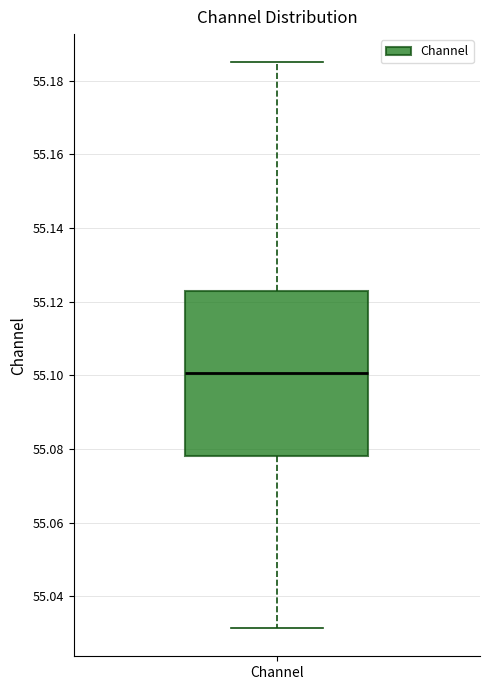

Transcribe this box plot: give where the median line is, the range the box spans, and where the two whiskers end, as read against the y-axis. The values are not printed on the chart, so give them approximately, as read against the axis.

median 55.100, box 55.078 to 55.122, whiskers 55.032 to 55.186